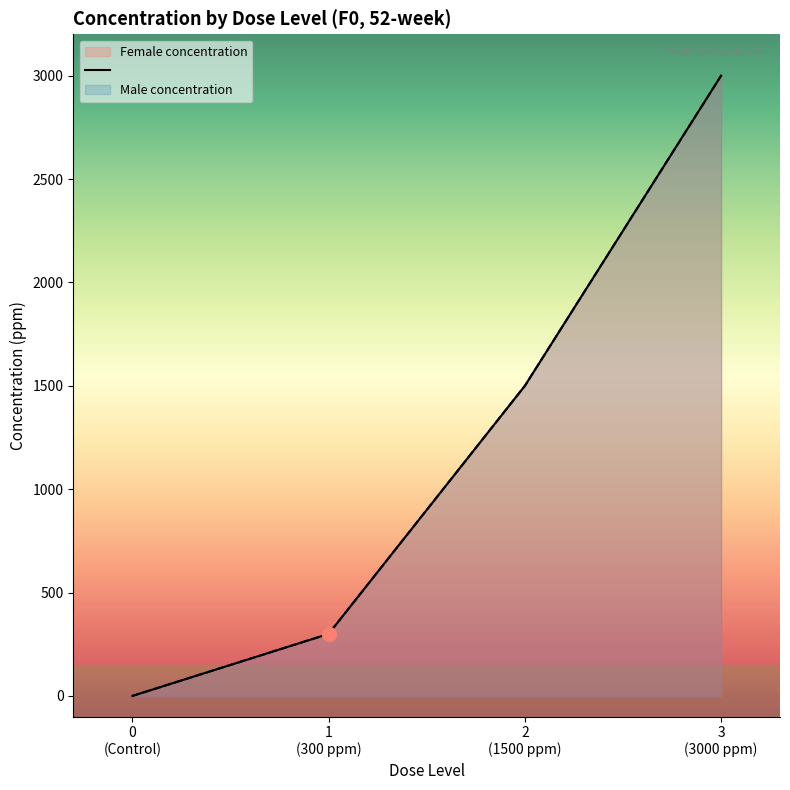

True or false: M_conc_line has a value of 3000 at 3
(3000 ppm).

True